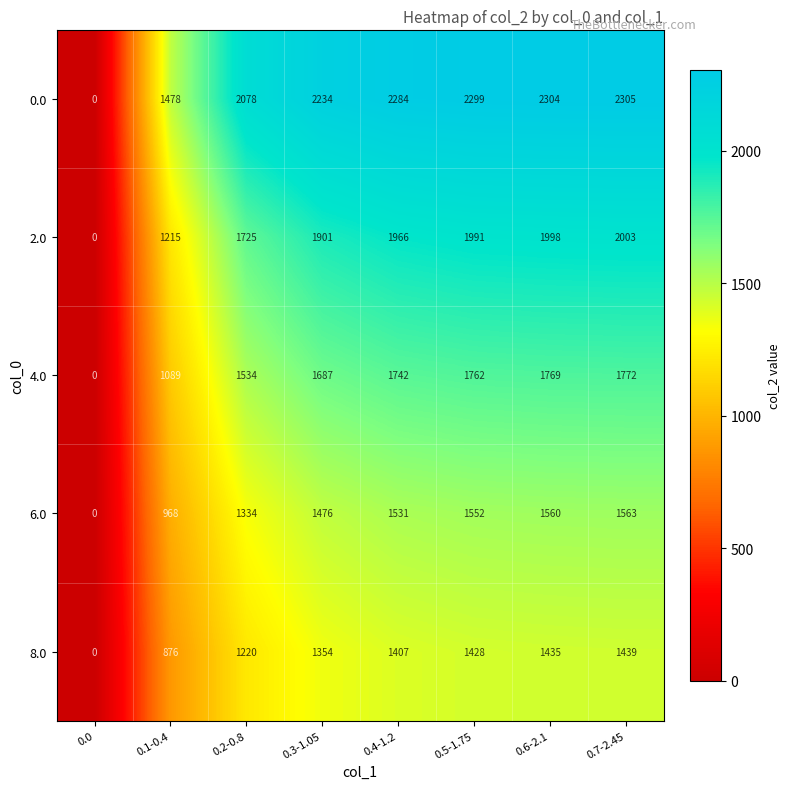

What is the difference between the maximum and second lowest values in the 6.0 series?

595